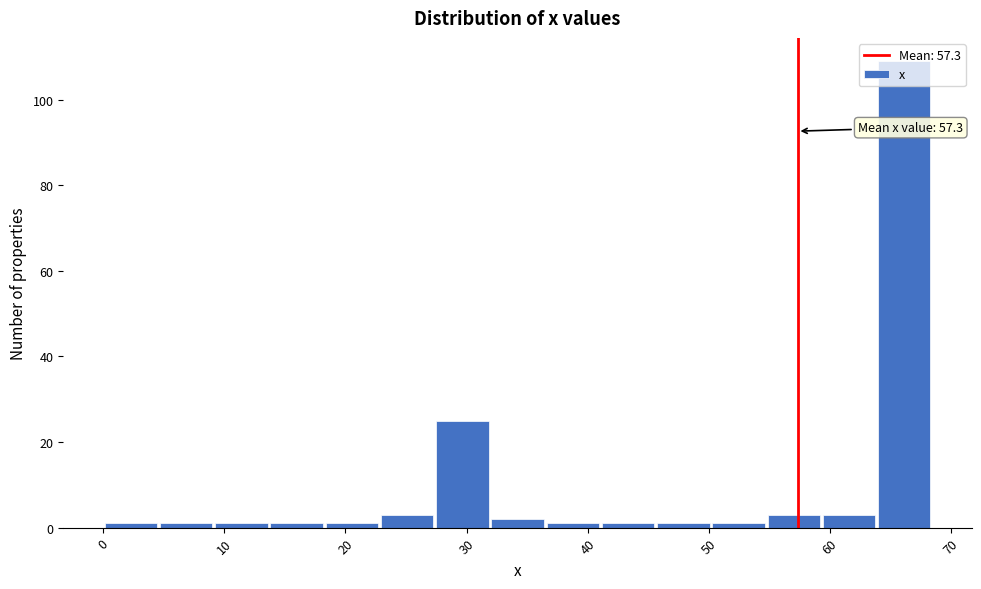

Over which range of the x-axis is the bar tallest?

64 to 68